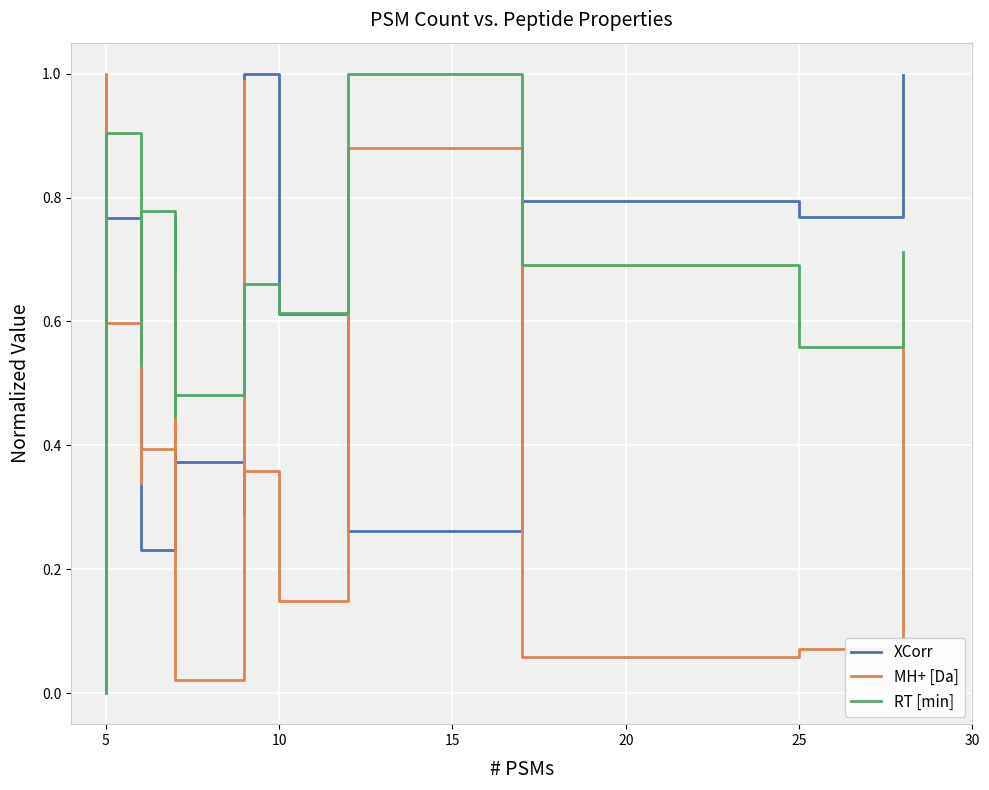

True or false: RT [min] has more than 2 points higher than both neighbors.

True